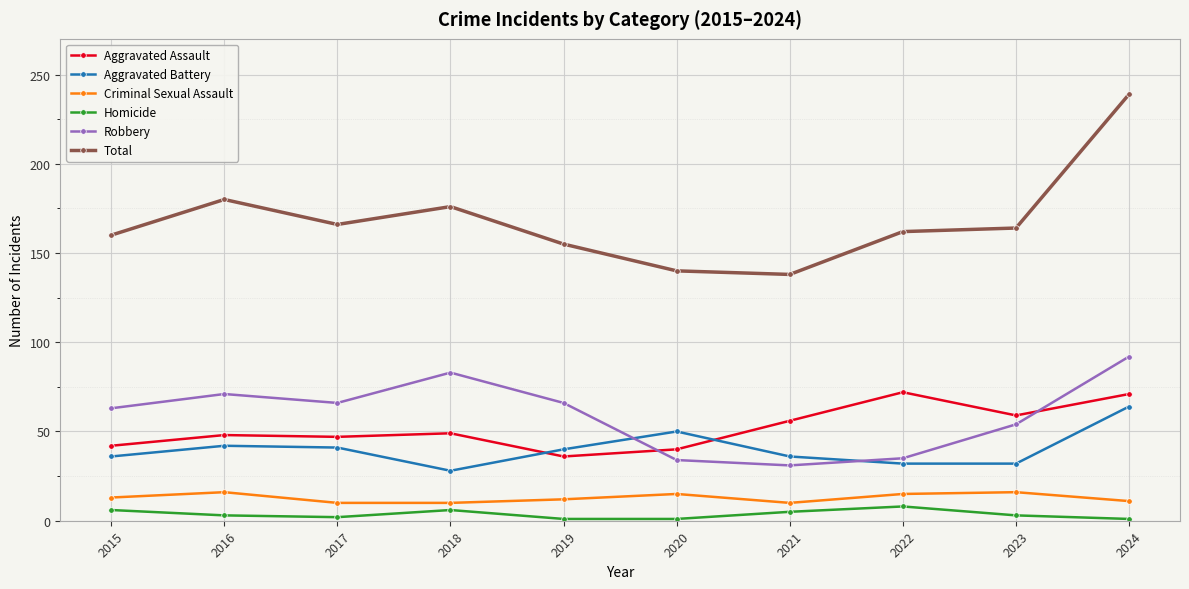

True or false: Aggravated Battery and Homicide intersect in this chart.

False